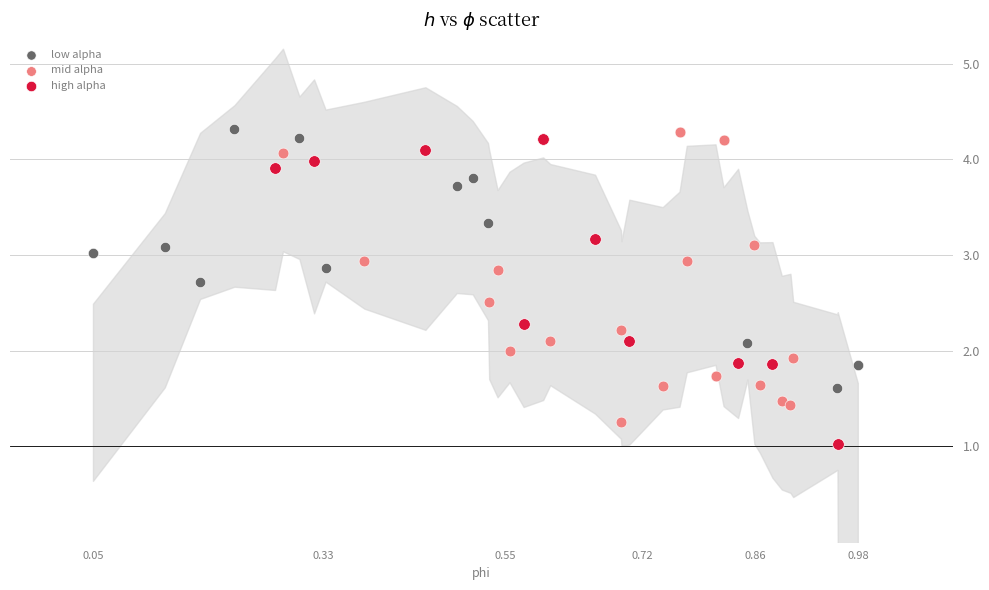

What are all the series names shown in the legend?

low alpha, mid alpha, high alpha